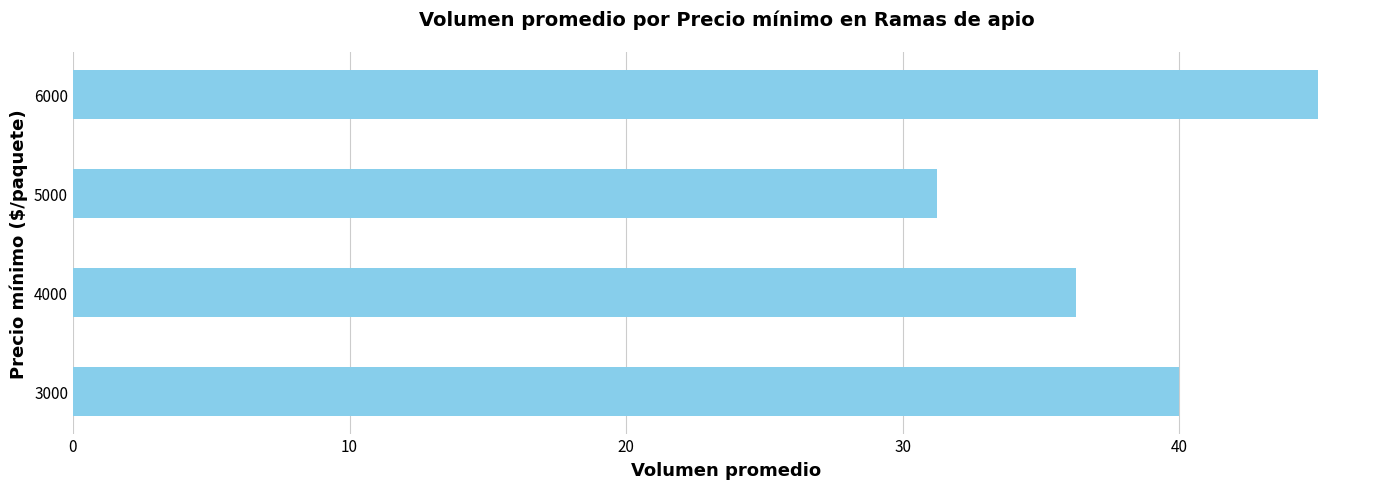

Is it true that the value at 3000 is 40.0?

True